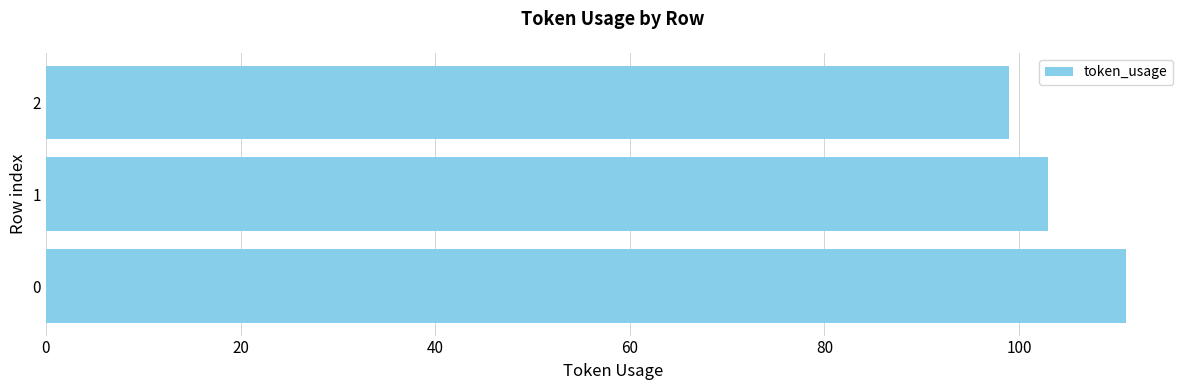

What is the smallest value displayed?

99